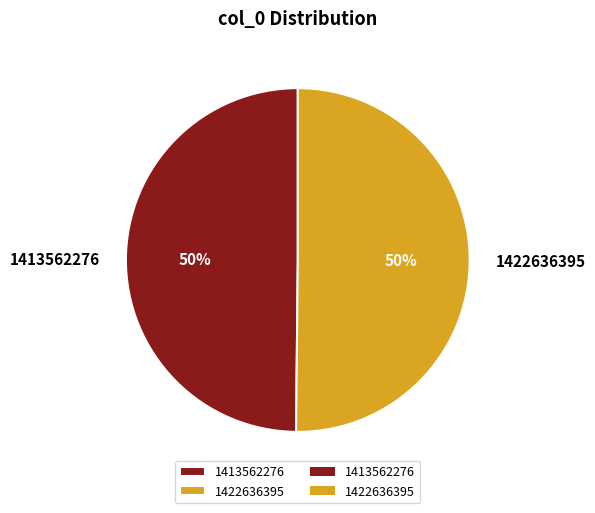

Combined, do 1413562276 and 1422636395 account for over 50%?

Yes